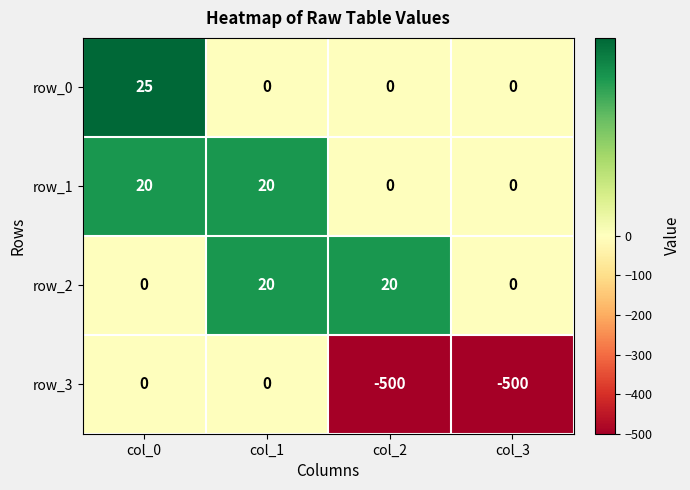

True or false: row_0 has a value of 25 at col_0.

True